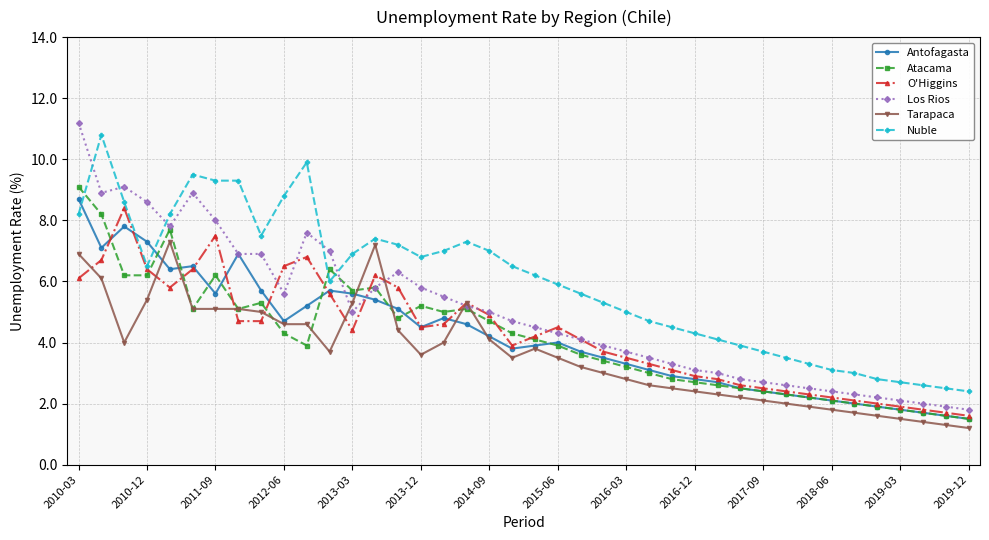

How many values in the Atacama series exceed 4?

20